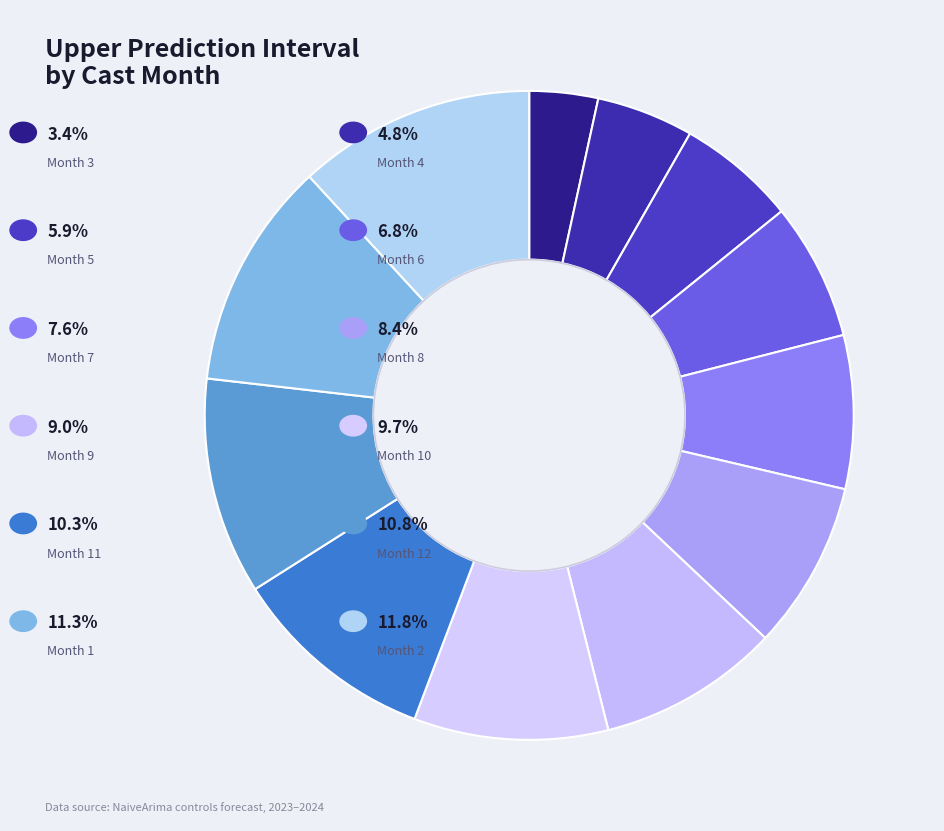

How many segments does this pie chart have?

12